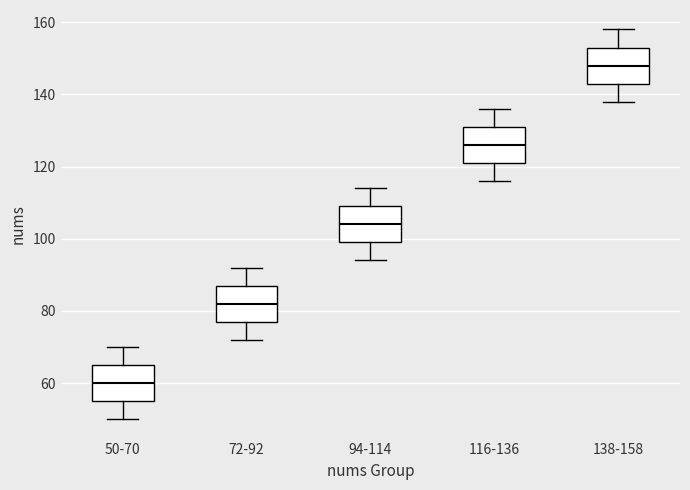

Which box's median line is the highest?

138-158